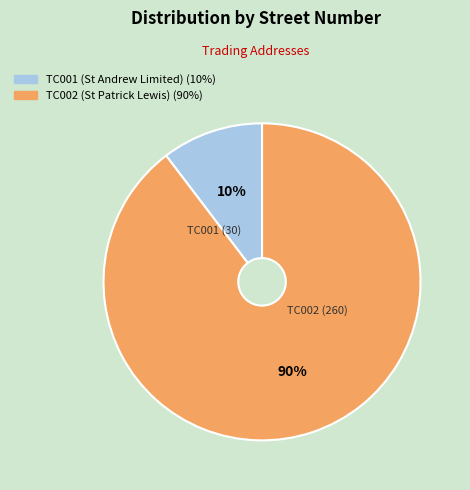

The TC001 (St Andrew Limited) slice represents 10% of the pie. True or false?

True